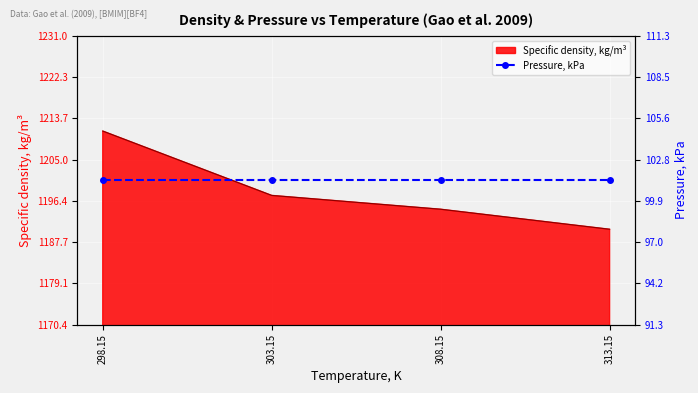

What is the ratio of the value at 298.15 to the value at 308.15?

1.0